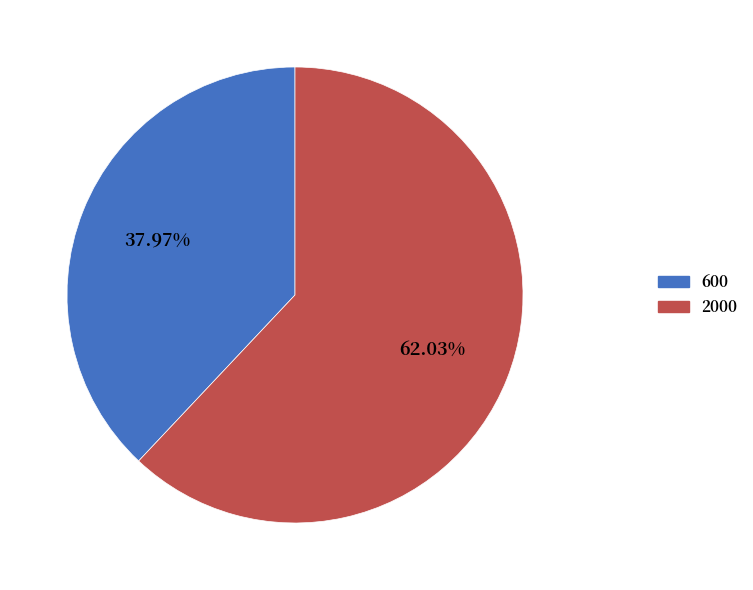

Count the number of slices in the pie.

2